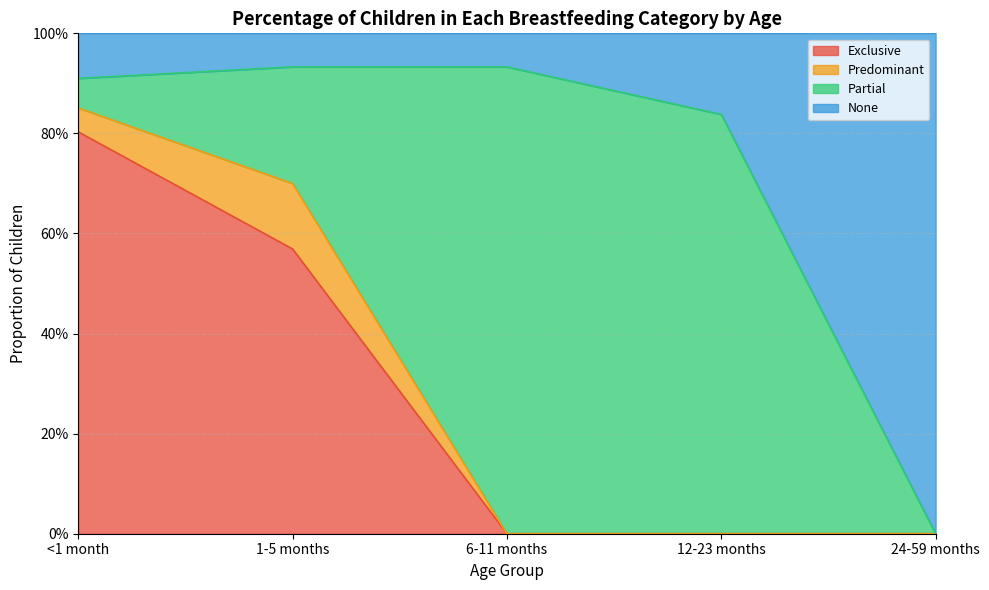

Does the chart have visible grid lines?

Yes